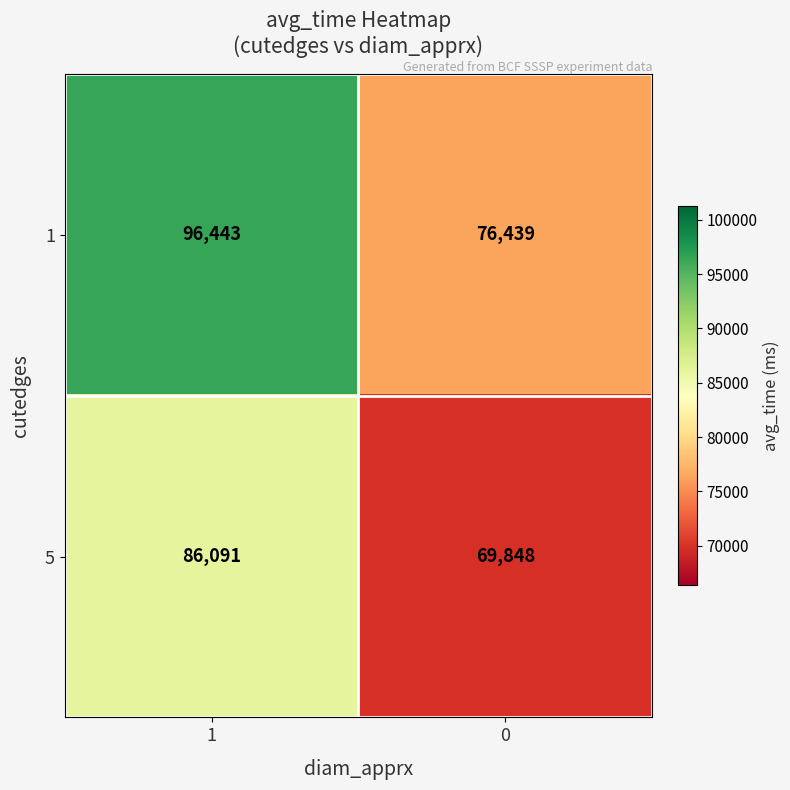

How many series are shown in this chart?

2